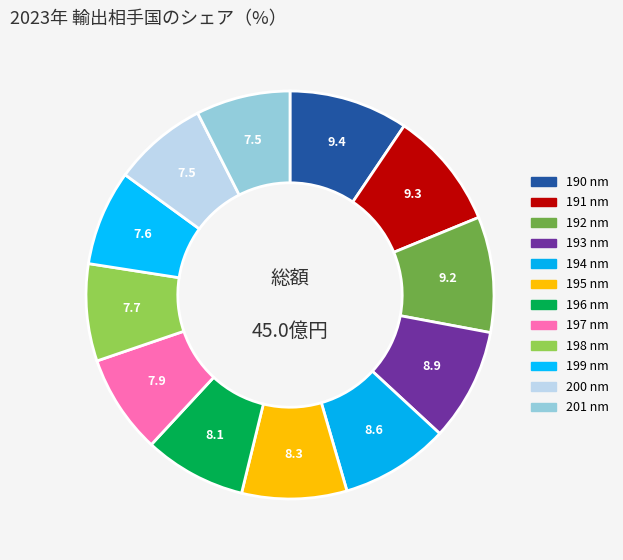

The 194 nm slice represents 9% of the pie. True or false?

True